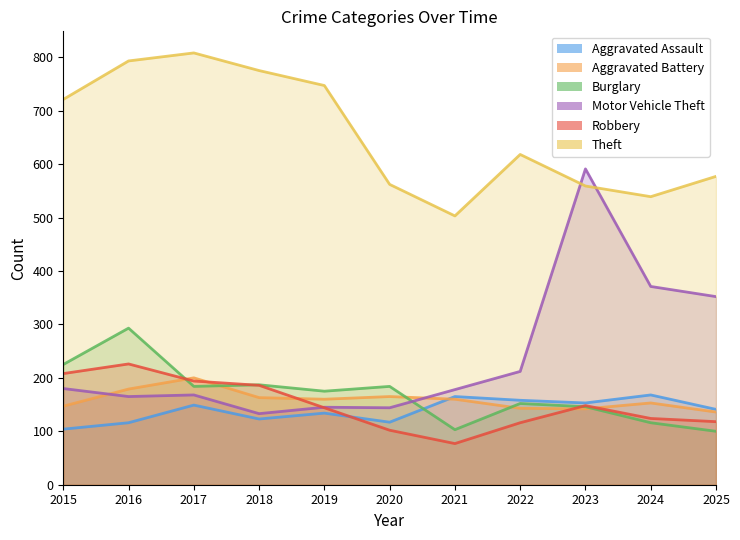

Which label corresponds to the smallest value in the chart?

2021